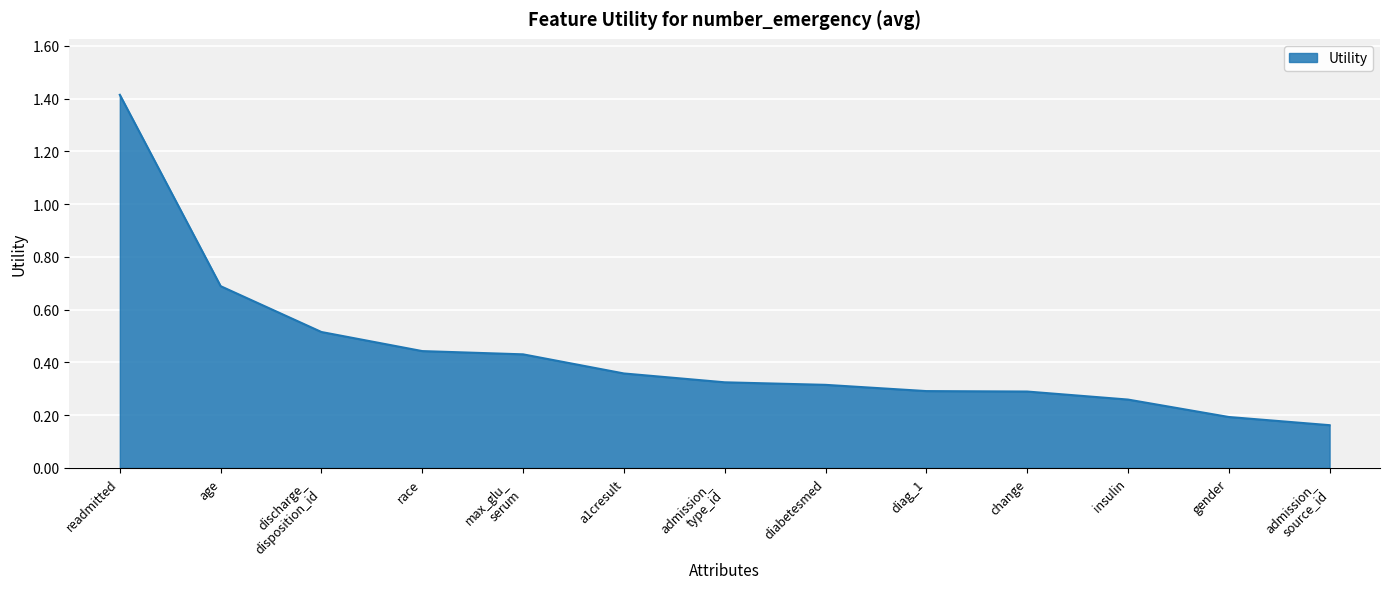

True or false: the data has more than 2 interior local peaks.

False